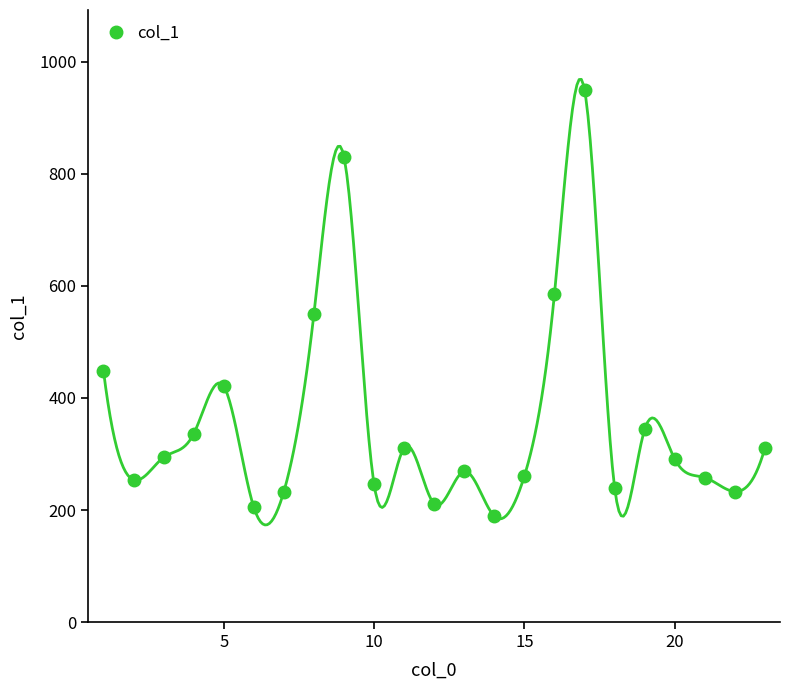

How many interior local peaks does the col_1 series have?

6